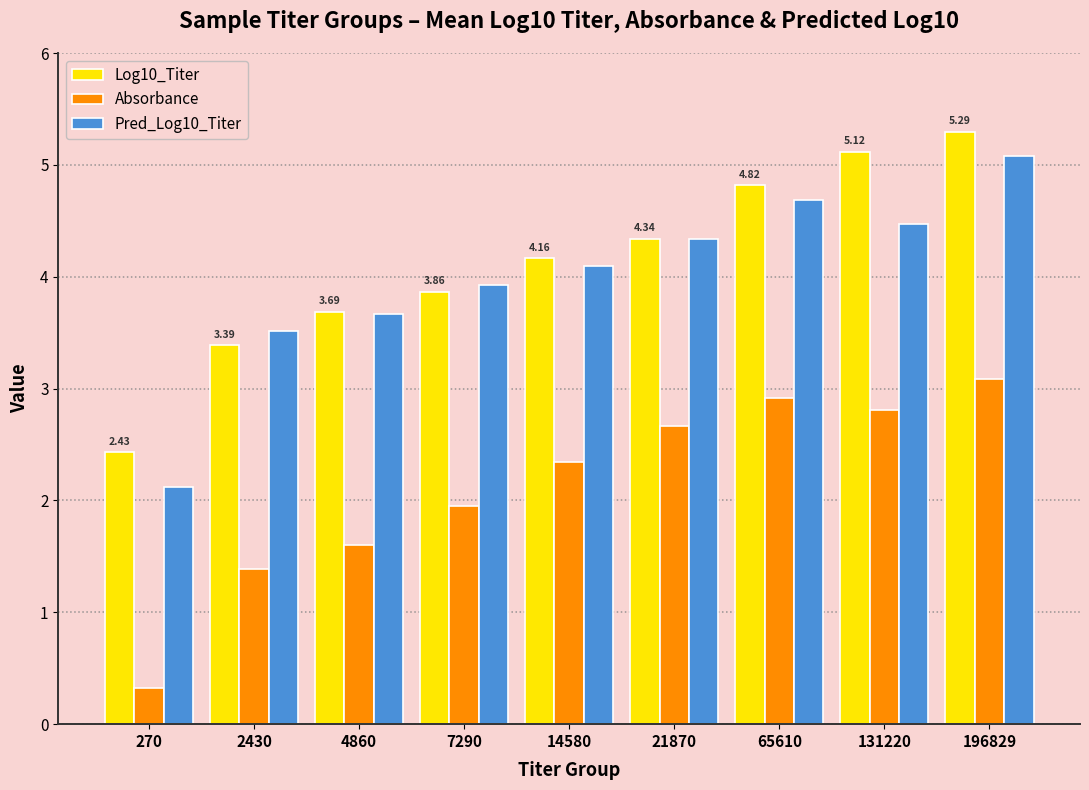

Which series has the widest spread of values?

Pred_Log10_Titer